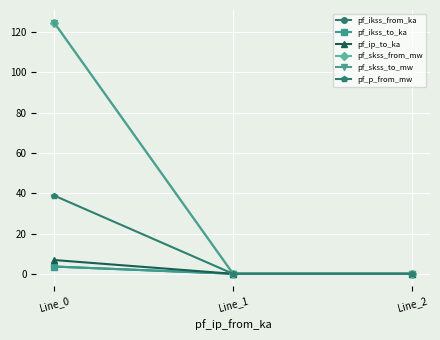

Does the chart have visible grid lines?

Yes